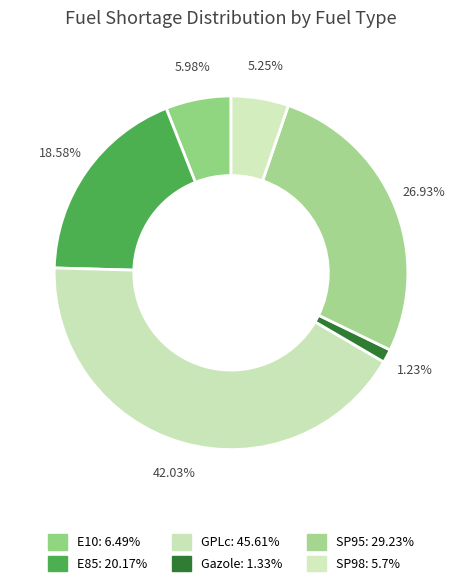

How many segments does this pie chart have?

6